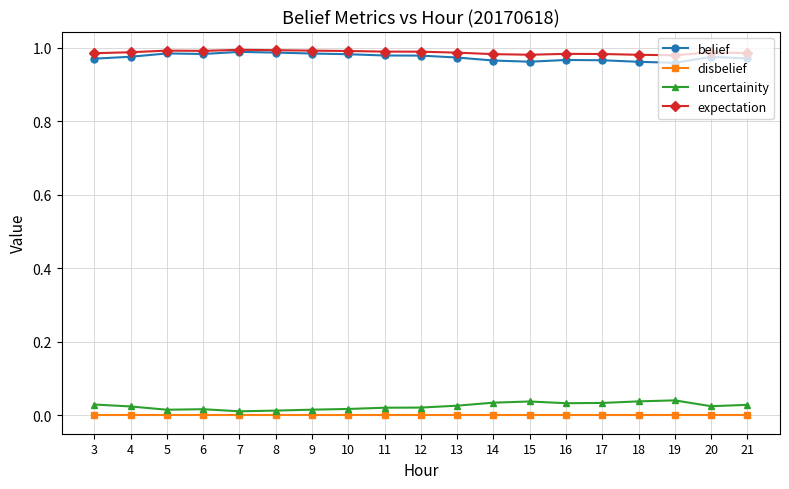

True or false: uncertainity and belief cross at least once.

False